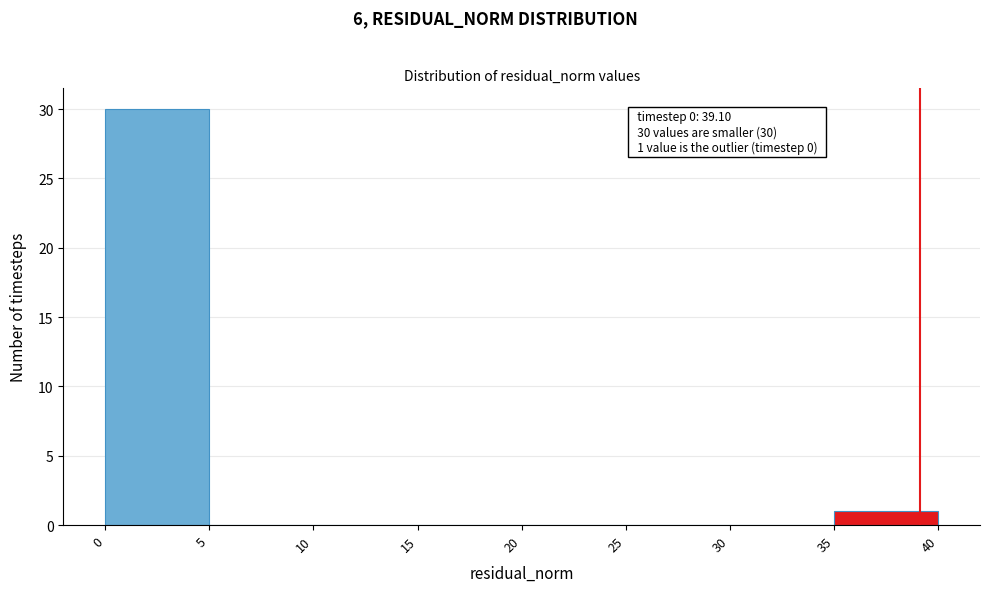

Which range on the x-axis has the tallest bar?

0 to 5